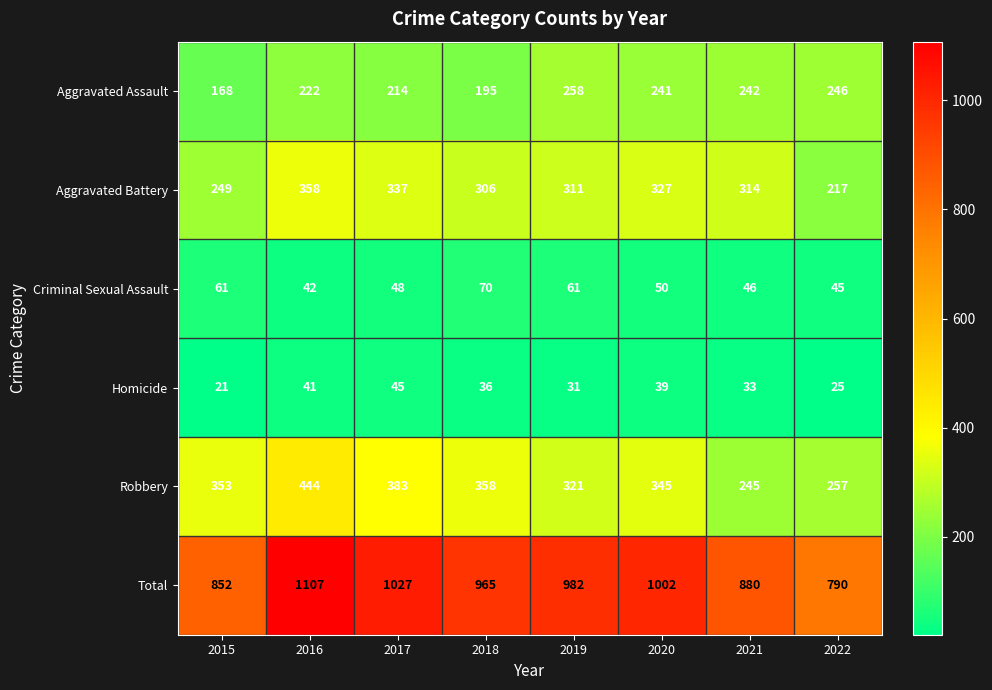

What is the maximum value shown in the chart?

1107